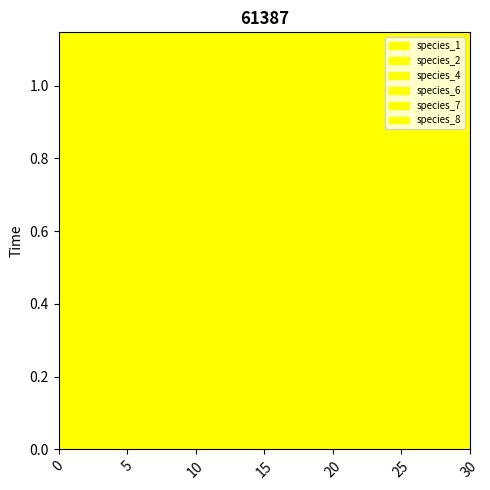

What is the lowest value of the species_1 series?

0.1